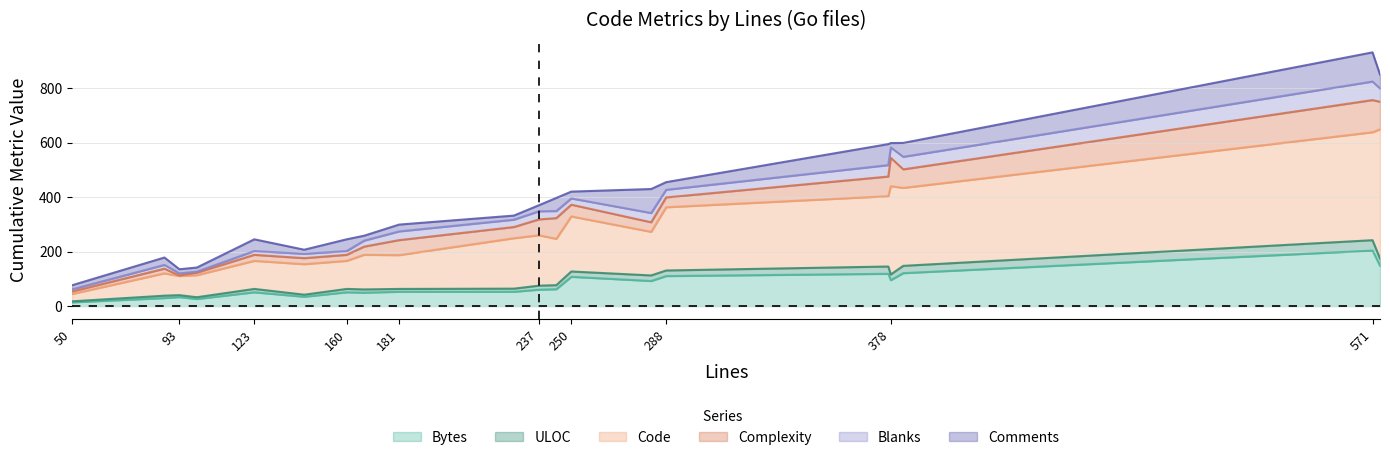

What is the value of the Bytes point at the 7th from the left?

50.9